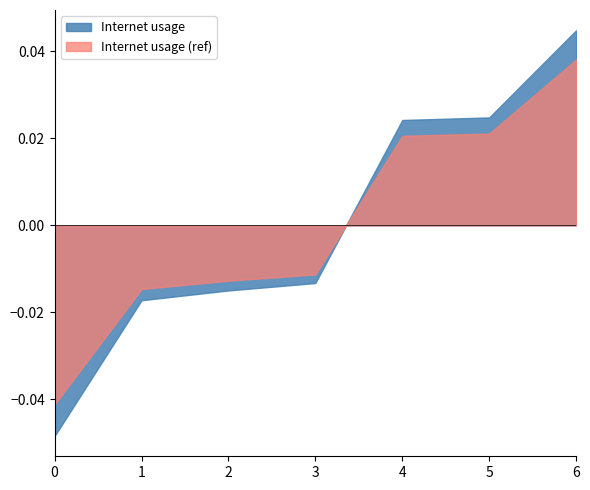

List the series in order of their peak value, highest first.

Internet usage, Internet usage (ref)